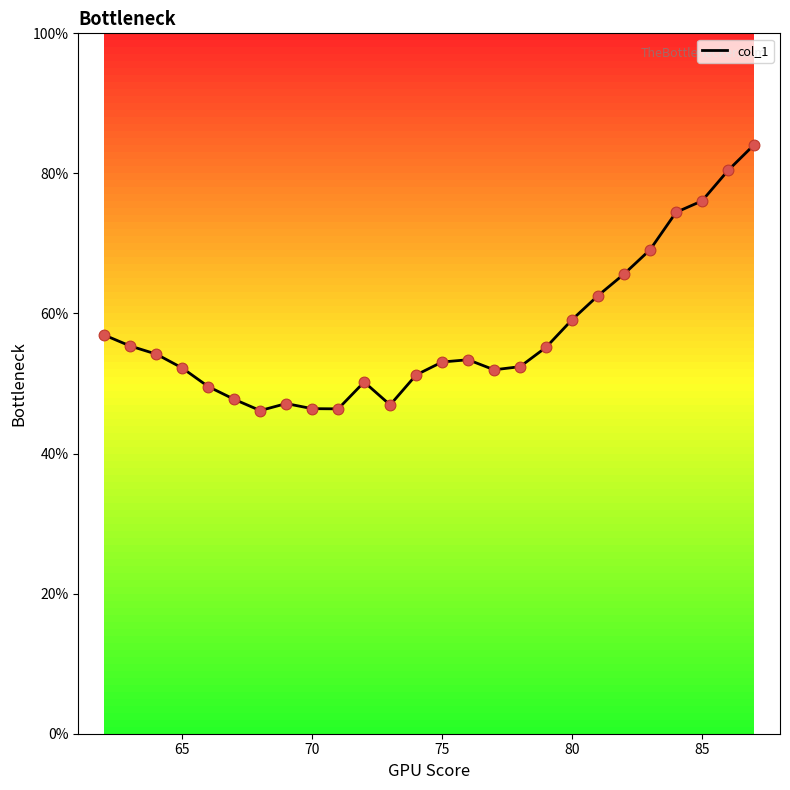

What is the maximum value shown in the chart?

84.1